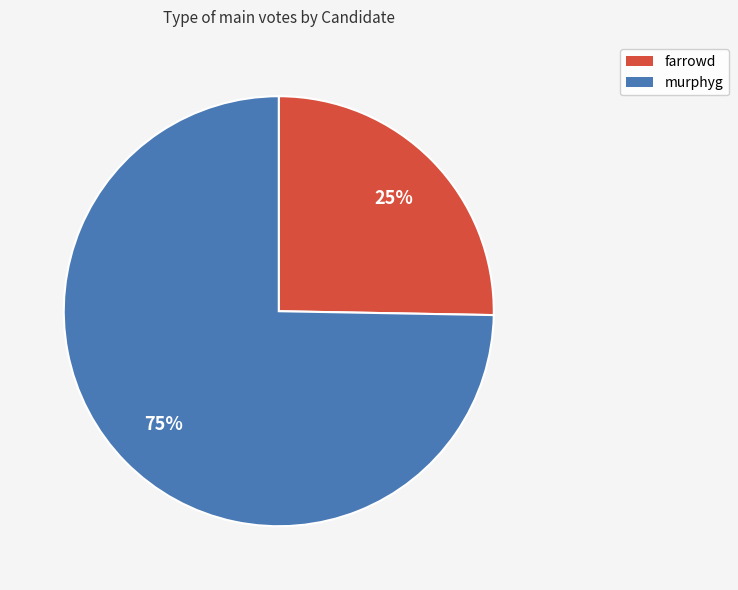

Which slice represents more than half of the pie?

murphyg